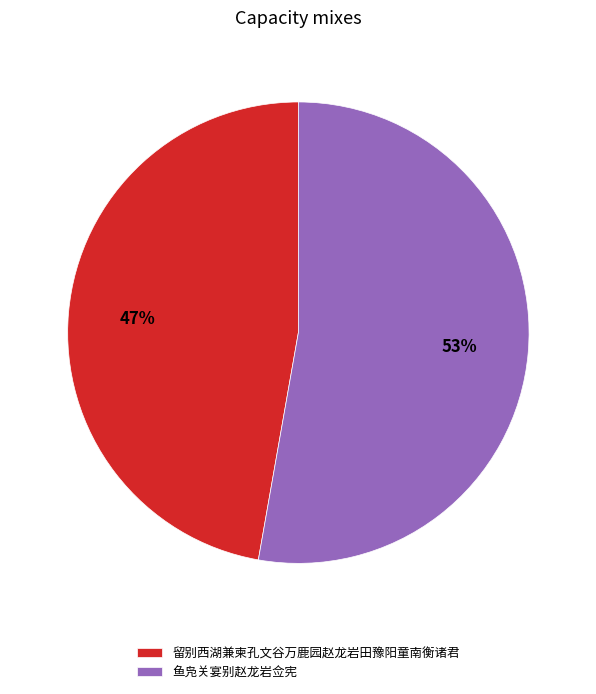

Which has a higher value, 留别西湖兼柬孔文谷万鹿园赵龙岩田豫阳童南衡诸君 or 鱼凫关宴别赵龙岩佥宪?

鱼凫关宴别赵龙岩佥宪